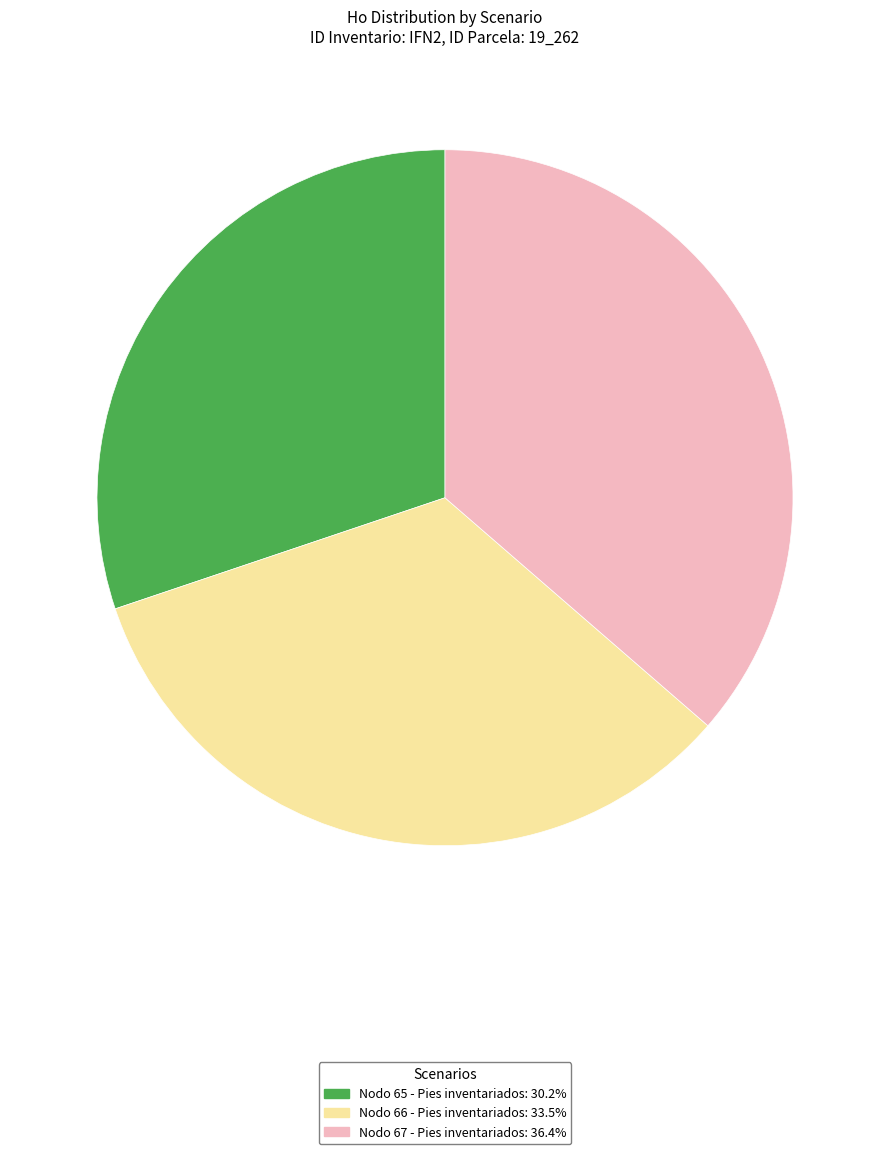

Does any single category account for the majority?

No